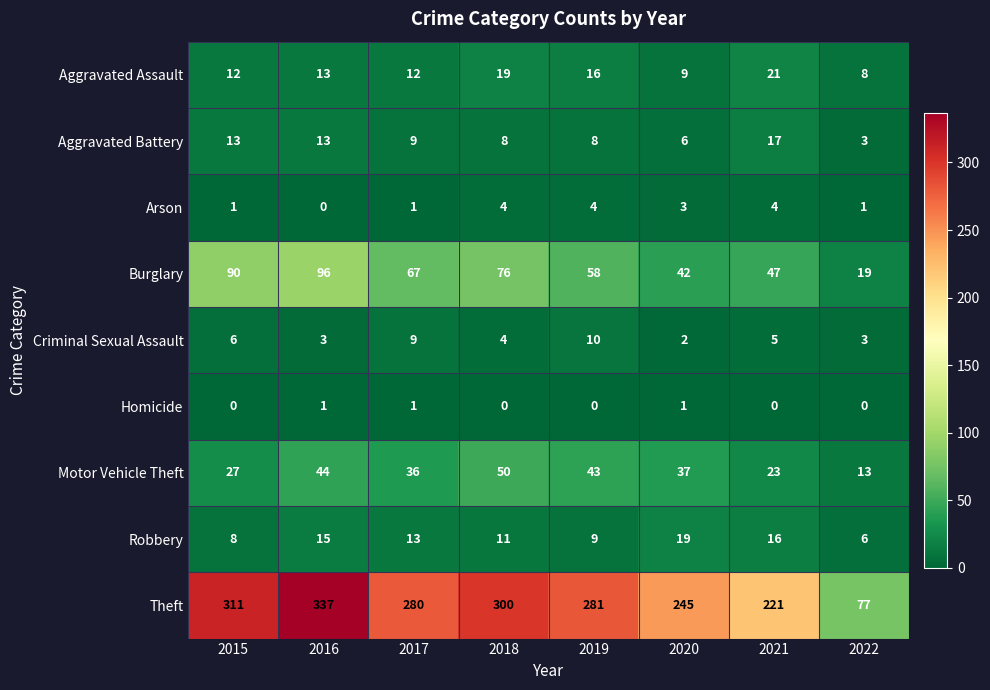

What is the sum of the Aggravated Assault values at 2017 and 2019?

28